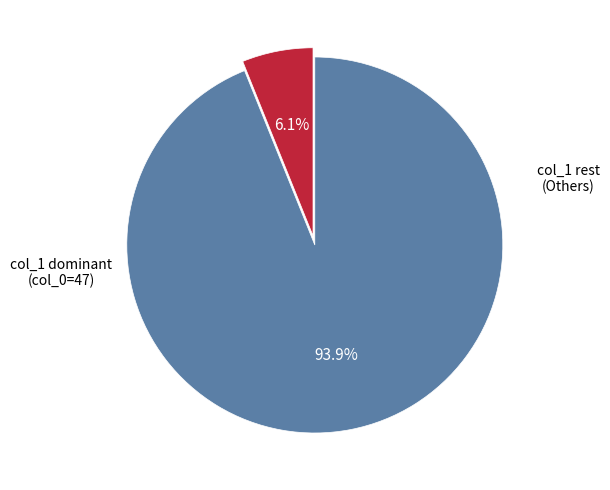

Does any single category account for the majority?

Yes